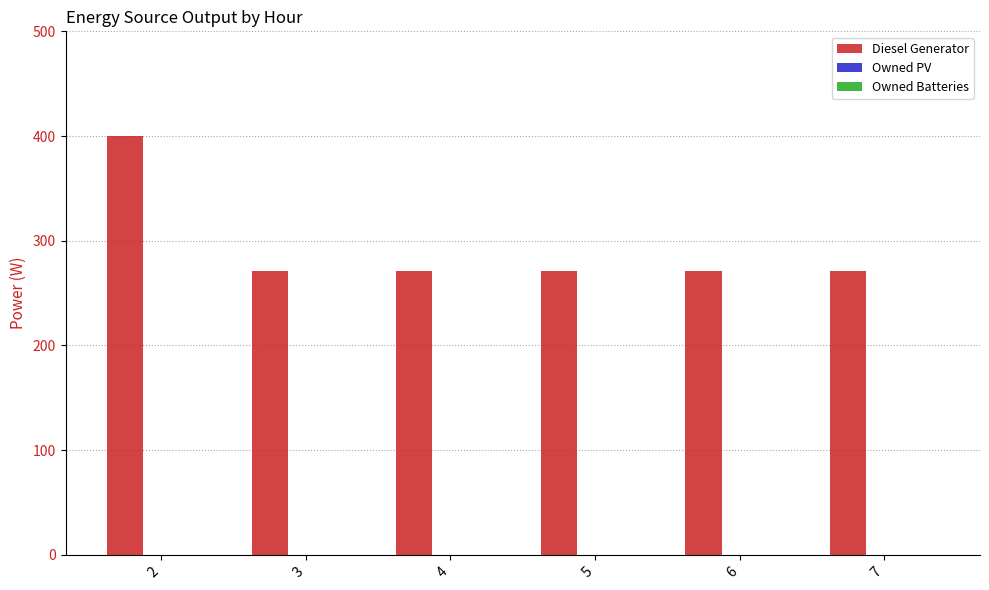

How many distinct data groups are displayed?

1